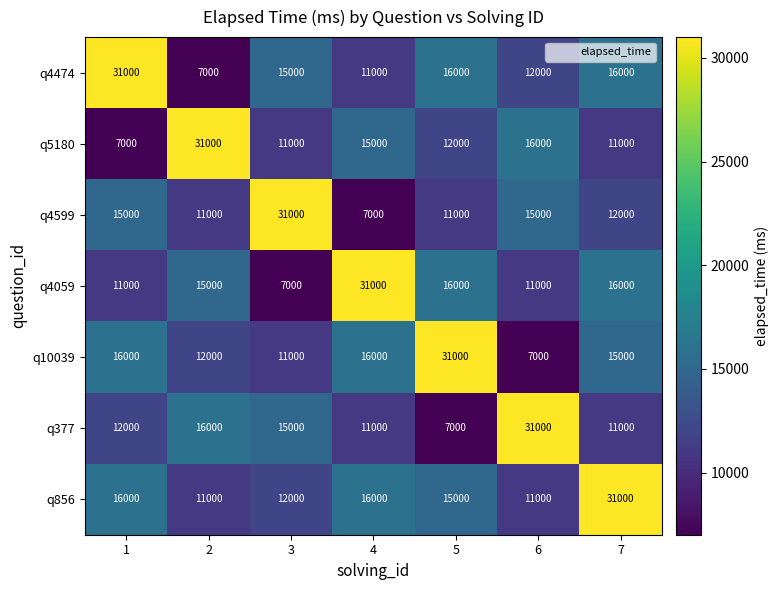

What is the average value of the q10039 series?

15429